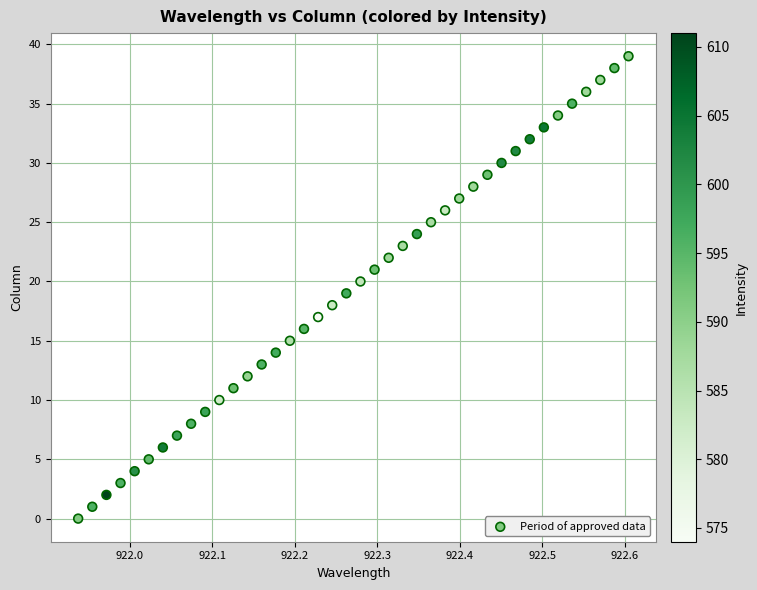

What is the range of Y values (max minus min)?

39